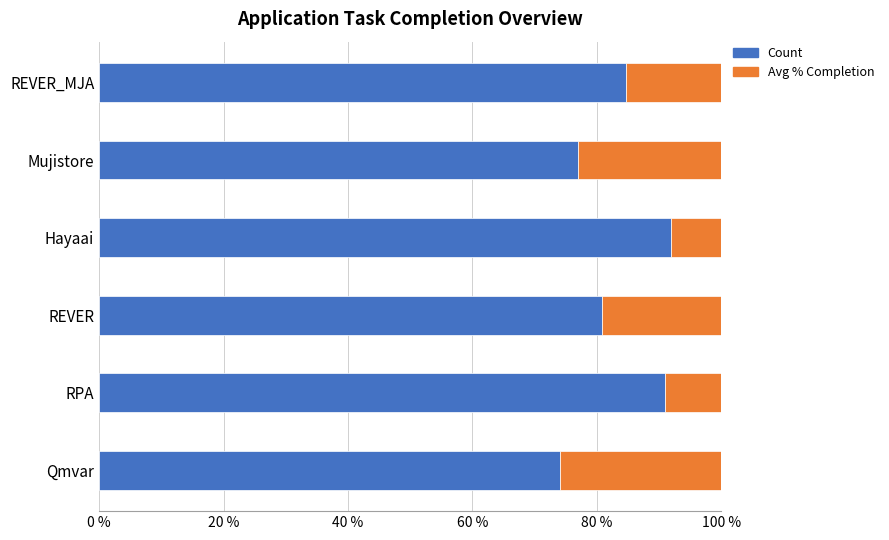

What is the highest value of the Count series?

0.9